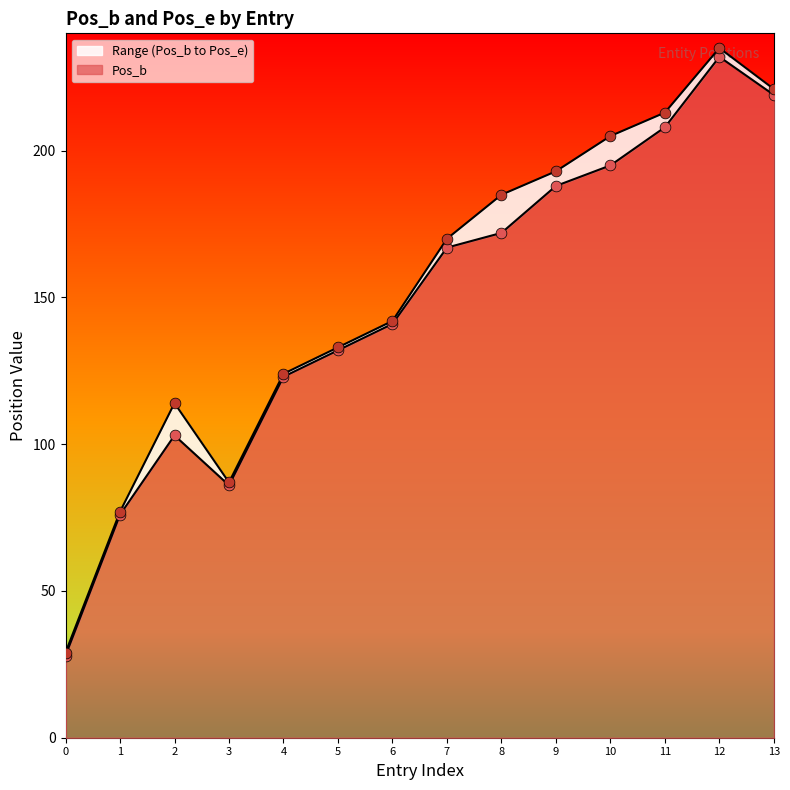

Which series contains the lowest Y value?

Pos_b